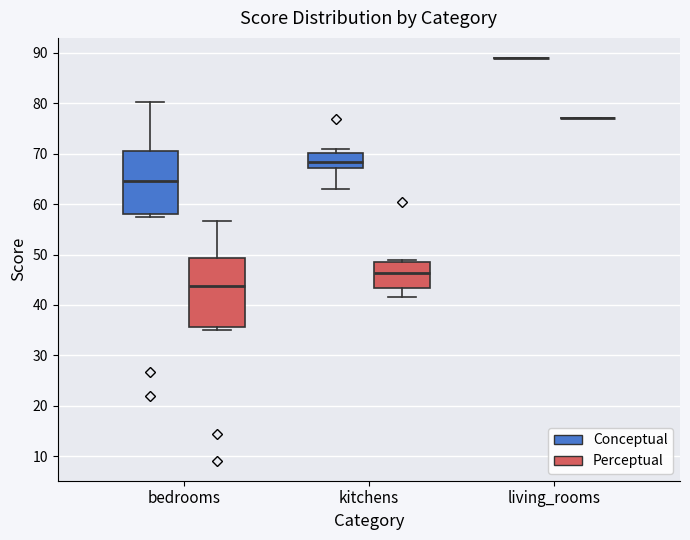

Reading left to right, transcribe this box plot: for each box, give where its median line is, the range the box spans, and where its two whiskers end, as read against the y-axis. The values are not printed on the chart, so give them approximately, as read against the axis.

bedrooms (Conceptual): median 65, box 58 to 71, whiskers 57 to 80
bedrooms (Perceptual): median 44, box 36 to 49, whiskers 35 to 57
kitchens (Conceptual): median 68, box 67 to 70, whiskers 63 to 71
kitchens (Perceptual): median 46, box 43 to 48, whiskers 42 to 49
living_rooms (Conceptual): box collapsed to a line at 89, whiskers 89 to 89
living_rooms (Perceptual): box collapsed to a line at 77, whiskers 77 to 77